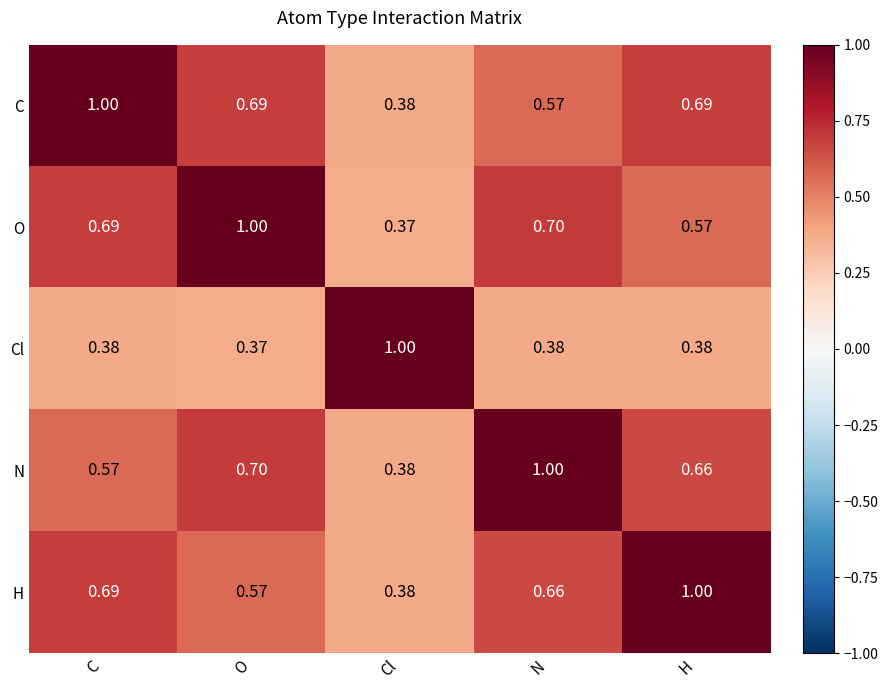

At which label does H reach its minimum?

Cl